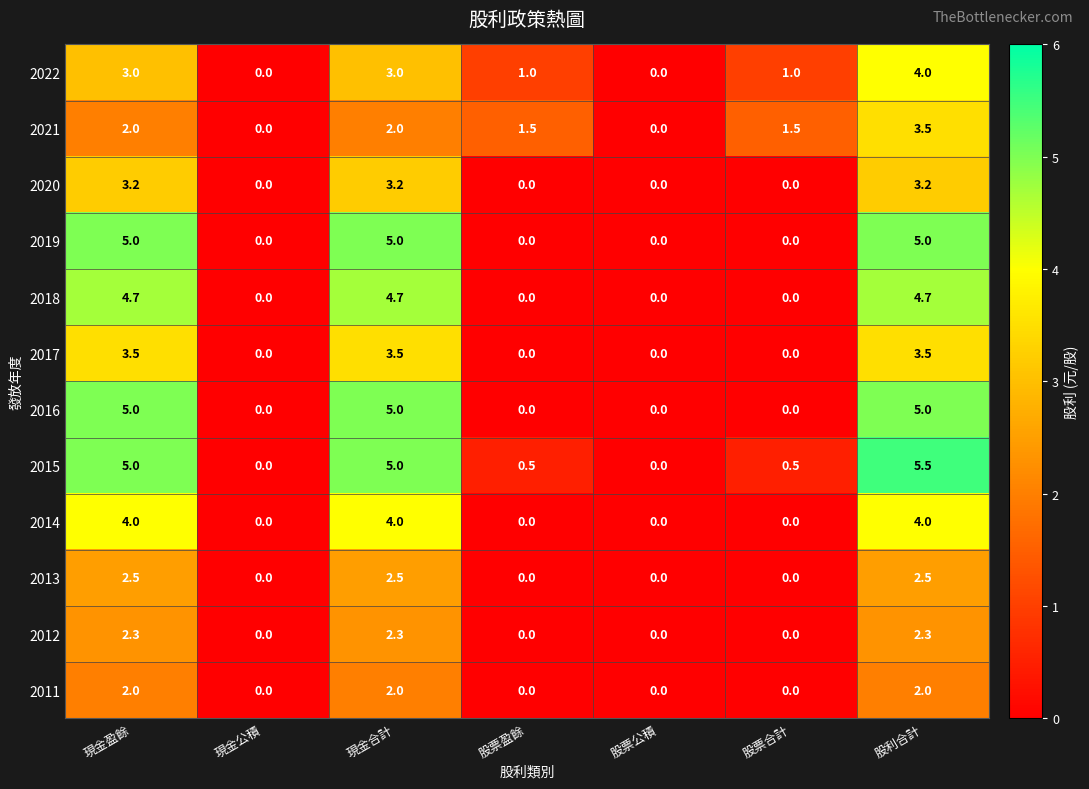

How many 2017 values are between 0 and 3?

4